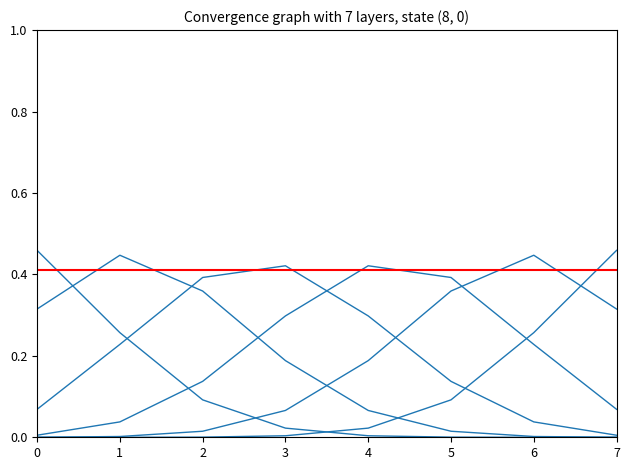

What is the difference between the highest and lowest values at 1?

0.4